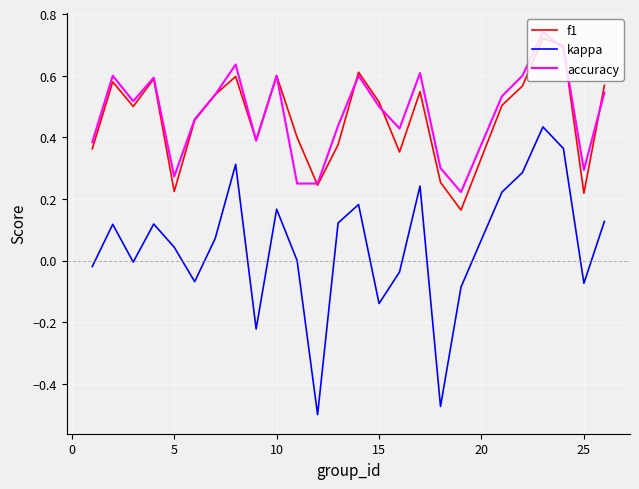

Which series has the largest range (max minus min)?

kappa